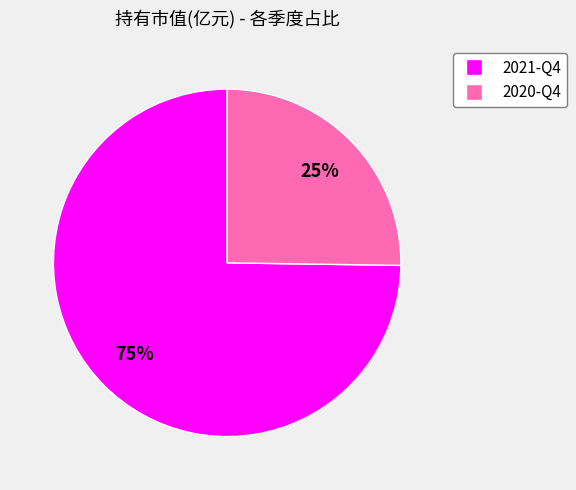

Is there a majority slice in this chart?

Yes